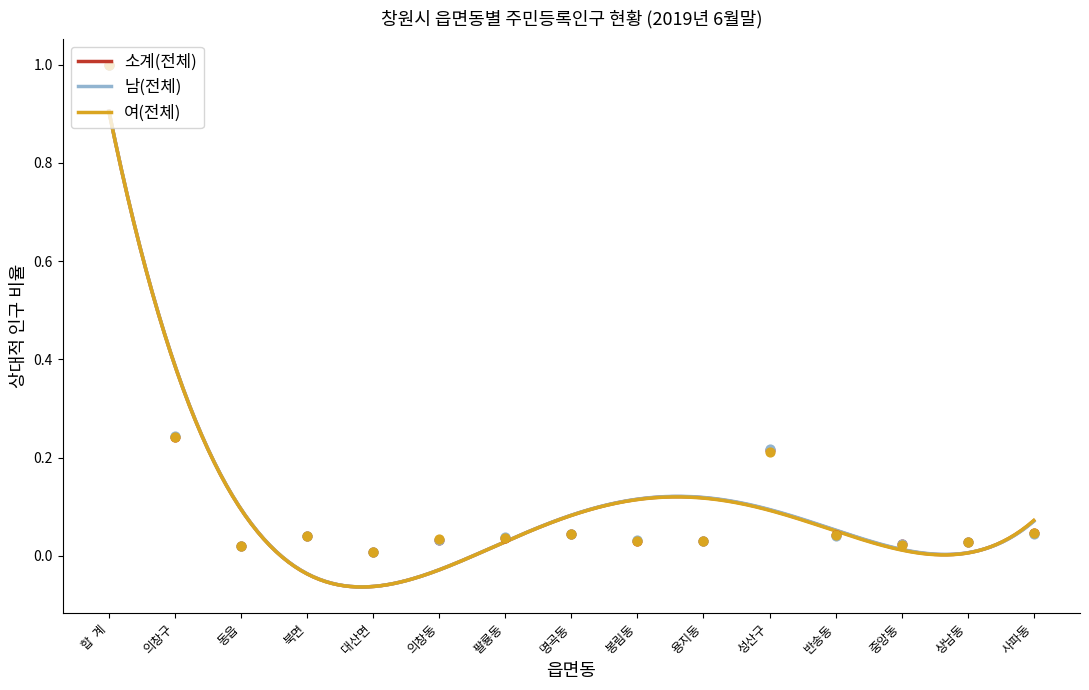

Is the value of 남(전체) at 대산면 greater than the value of 여(전체) at 동읍?

No